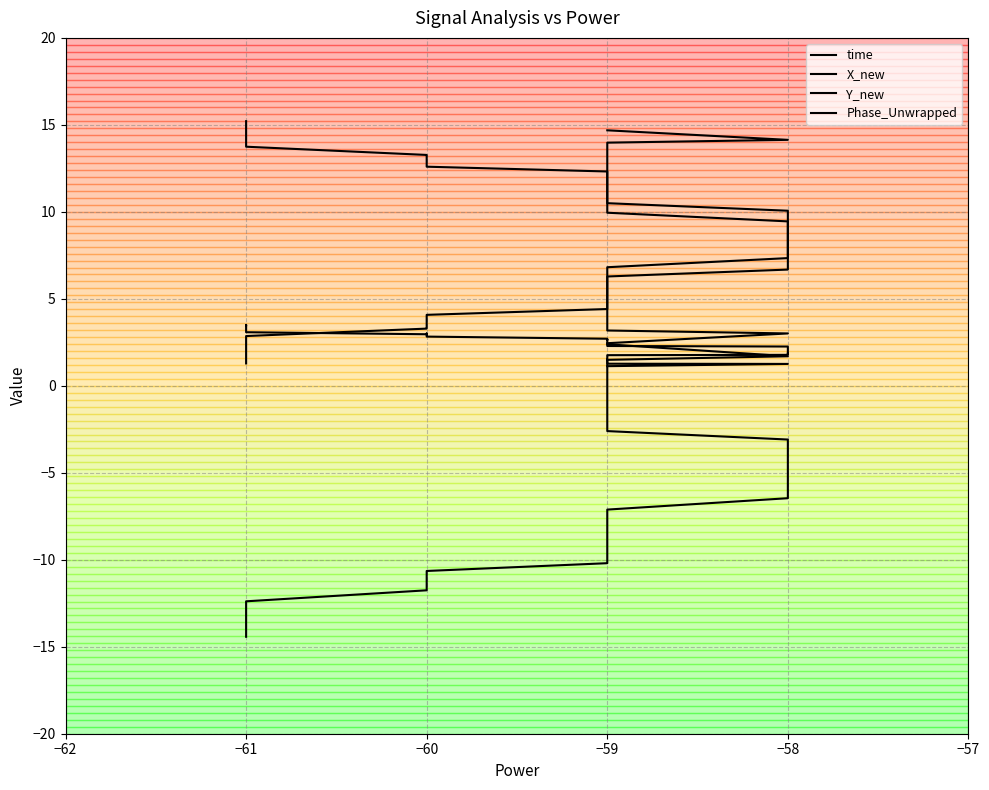

The value of Y_new at −61 is 22.3. True or false?

False